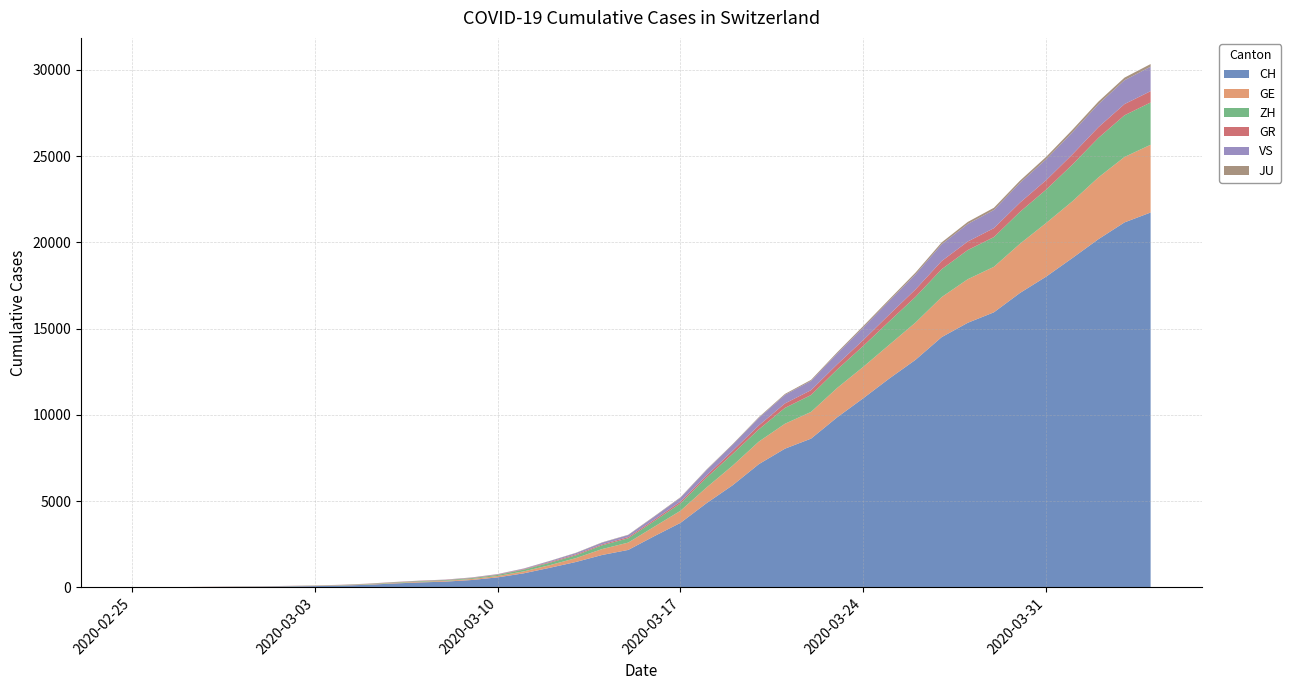

Reading left to right, what are all the values shown in this chart?

CH: 2020-02-25=0	2020-02-26=4	2020-02-27=8	2020-02-28=19	2020-02-29=29	2020-03-01=35	2020-03-02=49	2020-03-03=68	2020-03-04=96	2020-03-05=143	2020-03-06=218	2020-03-07=279	2020-03-08=327	2020-03-09=420	2020-03-10=574	2020-03-11=809	2020-03-12=1130	2020-03-13=1467	2020-03-14=1872	2020-03-15=2165	2020-03-16=2965	2020-03-17=3734	2020-03-18=4877	2020-03-19=5917	2020-03-20=7138	2020-03-21=8035	2020-03-22=8618	2020-03-23=9854	2020-03-24=10961	2020-03-25=12108	2020-03-26=13188	2020-03-27=14501	2020-03-28=15334	2020-03-29=15941	2020-03-30=17065	2020-03-31=18010	2020-04-01=19082	2020-04-02=20180	2020-04-03=21154	2020-04-04=21728
GE: 2020-02-25=0	2020-02-26=1	2020-02-27=1	2020-02-28=4	2020-02-29=8	2020-03-01=9	2020-03-02=10	2020-03-03=13	2020-03-04=15	2020-03-05=20	2020-03-06=29	2020-03-07=42	2020-03-08=44	2020-03-09=59	2020-03-10=79	2020-03-11=112	2020-03-12=153	2020-03-13=224	2020-03-14=343	2020-03-15=425	2020-03-16=549	2020-03-17=701	2020-03-18=911	2020-03-19=1139	2020-03-20=1307	2020-03-21=1445	2020-03-22=1549	2020-03-23=1703	2020-03-24=1820	2020-03-25=1960	2020-03-26=2161	2020-03-27=2322	2020-03-28=2527	2020-03-29=2638	2020-03-30=2855	2020-03-31=3109	2020-04-01=3289	2020-04-02=3582	2020-04-03=3793	2020-04-04=3928
ZH: 2020-02-25=0	2020-02-26=0	2020-02-27=2	2020-02-28=2	2020-02-29=6	2020-03-01=7	2020-03-02=10	2020-03-03=13	2020-03-04=15	2020-03-05=23	2020-03-06=29	2020-03-07=34	2020-03-08=40	2020-03-09=49	2020-03-10=62	2020-03-11=101	2020-03-12=140	2020-03-13=163	2020-03-14=218	2020-03-15=250	2020-03-16=326	2020-03-17=429	2020-03-18=568	2020-03-19=679	2020-03-20=711	2020-03-21=919	2020-03-22=978	2020-03-23=1067	2020-03-24=1213	2020-03-25=1357	2020-03-26=1489	2020-03-27=1616	2020-03-28=1690	2020-03-29=1722	2020-03-30=1848	2020-03-31=1936	2020-04-01=2125	2020-04-02=2289	2020-04-03=2417	2020-04-04=2450
GR: 2020-02-25=0	2020-02-26=2	2020-02-27=2	2020-02-28=6	2020-02-29=6	2020-03-01=6	2020-03-02=9	2020-03-03=9	2020-03-04=12	2020-03-05=14	2020-03-06=16	2020-03-07=17	2020-03-08=18	2020-03-09=18	2020-03-10=22	2020-03-11=31	2020-03-12=43	2020-03-13=53	2020-03-14=56	2020-03-15=71	2020-03-16=84	2020-03-17=101	2020-03-18=128	2020-03-19=182	2020-03-20=226	2020-03-21=258	2020-03-22=284	2020-03-23=300	2020-03-24=343	2020-03-25=393	2020-03-26=433	2020-03-27=474	2020-03-28=495	2020-03-29=519	2020-03-30=535	2020-03-31=547	2020-04-01=592	2020-04-02=622	2020-04-03=649	2020-04-04=657
VS: 2020-02-25=0	2020-02-26=0	2020-02-27=0	2020-02-28=1	2020-02-29=1	2020-03-01=2	2020-03-02=3	2020-03-03=3	2020-03-04=4	2020-03-05=5	2020-03-06=6	2020-03-07=7	2020-03-08=12	2020-03-09=17	2020-03-10=22	2020-03-11=30	2020-03-12=53	2020-03-13=76	2020-03-14=98	2020-03-15=115	2020-03-16=172	2020-03-17=225	2020-03-18=312	2020-03-19=349	2020-03-20=436	2020-03-21=498	2020-03-22=535	2020-03-23=628	2020-03-24=728	2020-03-25=793	2020-03-26=874	2020-03-27=968	2020-03-28=1017	2020-03-29=1055	2020-03-30=1144	2020-03-31=1211	2020-04-01=1282	2020-04-02=1334	2020-04-03=1385	2020-04-04=1418
JU: 2020-02-25=0	2020-02-26=0	2020-02-27=1	2020-02-28=1	2020-02-29=1	2020-03-01=1	2020-03-02=1	2020-03-03=2	2020-03-04=2	2020-03-05=4	2020-03-06=4	2020-03-07=5	2020-03-08=5	2020-03-09=7	2020-03-10=7	2020-03-11=7	2020-03-12=12	2020-03-13=17	2020-03-14=18	2020-03-15=19	2020-03-16=25	2020-03-17=29	2020-03-18=32	2020-03-19=36	2020-03-20=44	2020-03-21=54	2020-03-22=61	2020-03-23=69	2020-03-24=82	2020-03-25=92	2020-03-26=100	2020-03-27=114	2020-03-28=119	2020-03-29=127	2020-03-30=128	2020-03-31=140	2020-04-01=145	2020-04-02=149	2020-04-03=149	2020-04-04=154